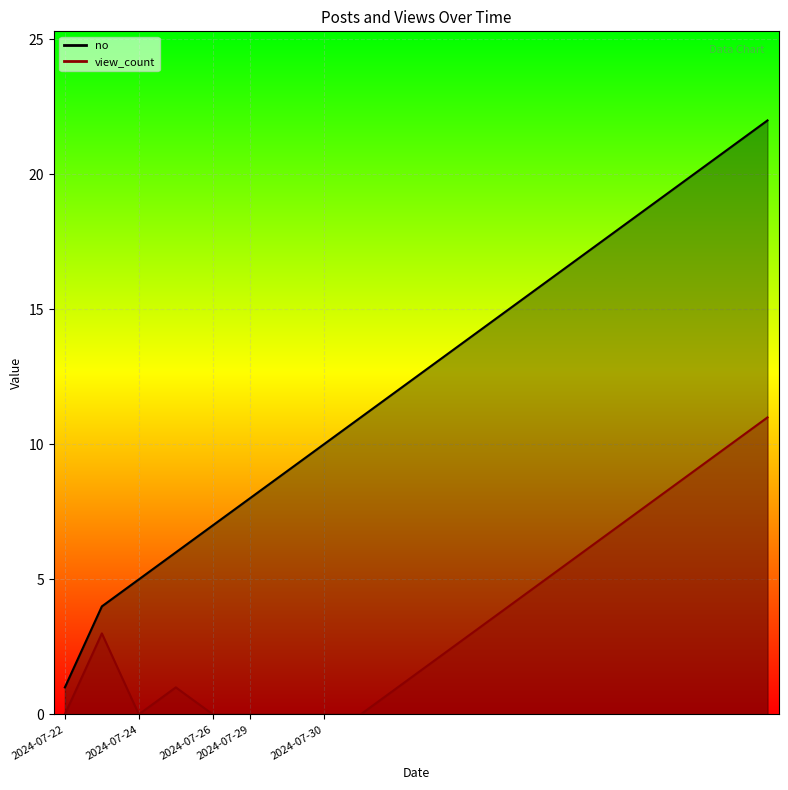

Is it true that view_count equals 0 at 2024-07-22?

True